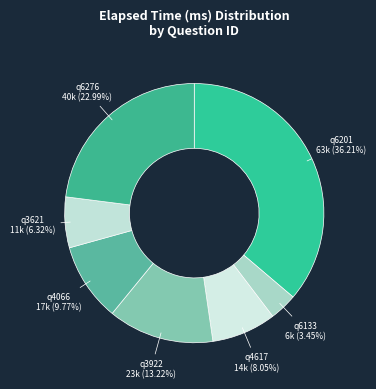

To the nearest percent, what is the average slice percentage?

14%